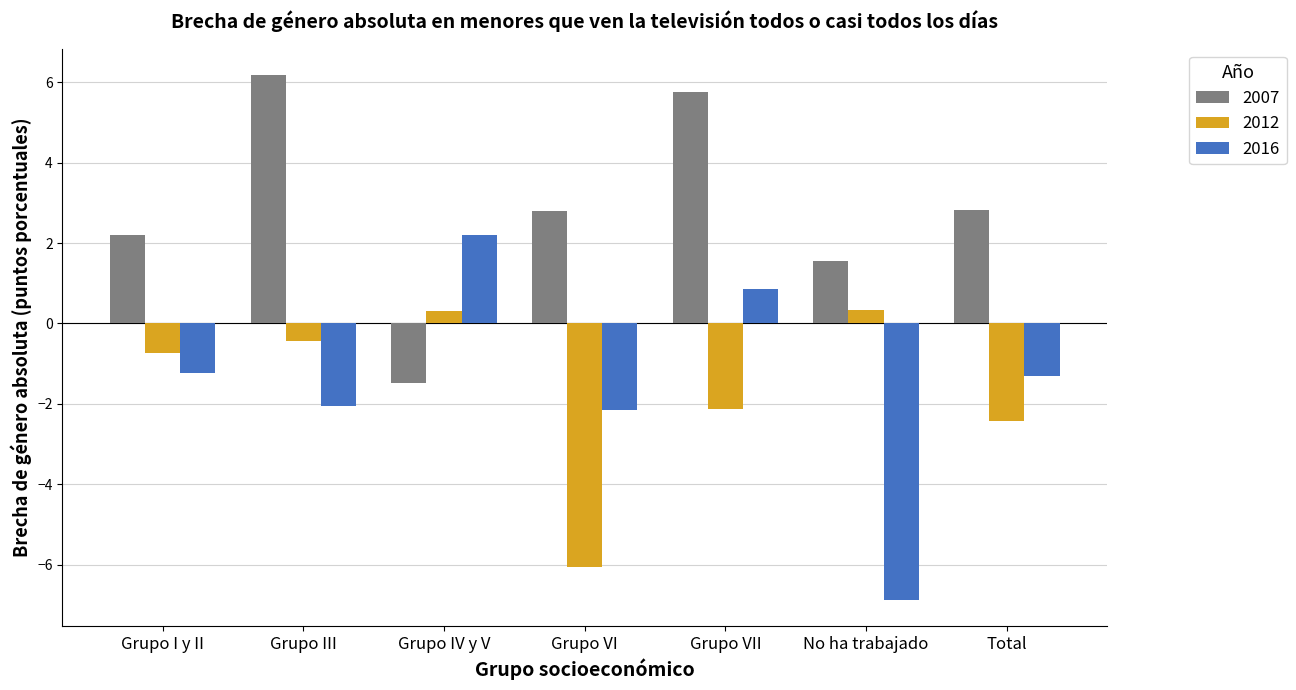

What is the sum of all 2007 values?

19.8